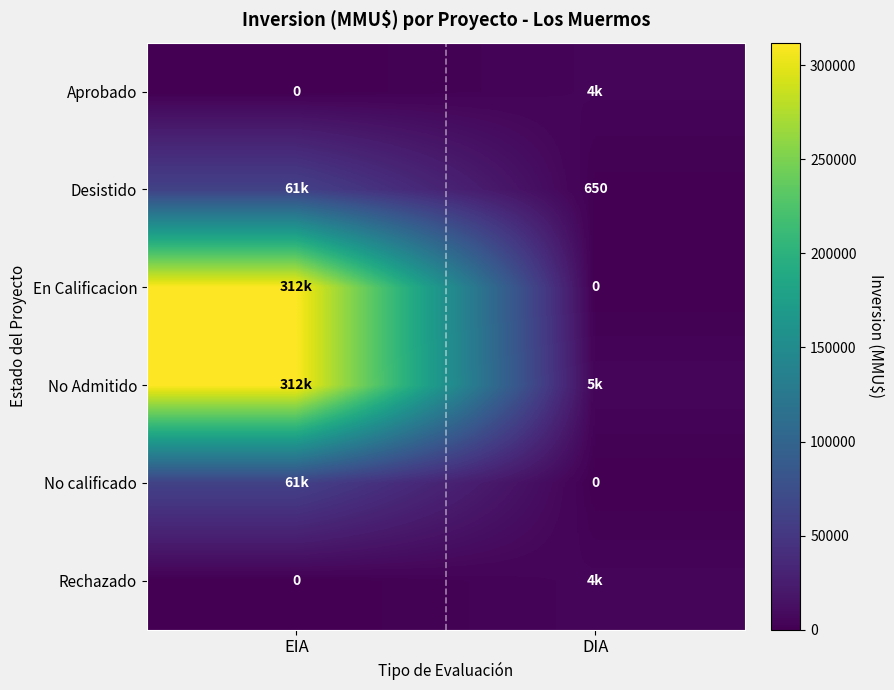

True or false: Desistido has a value of 935 at DIA.

False